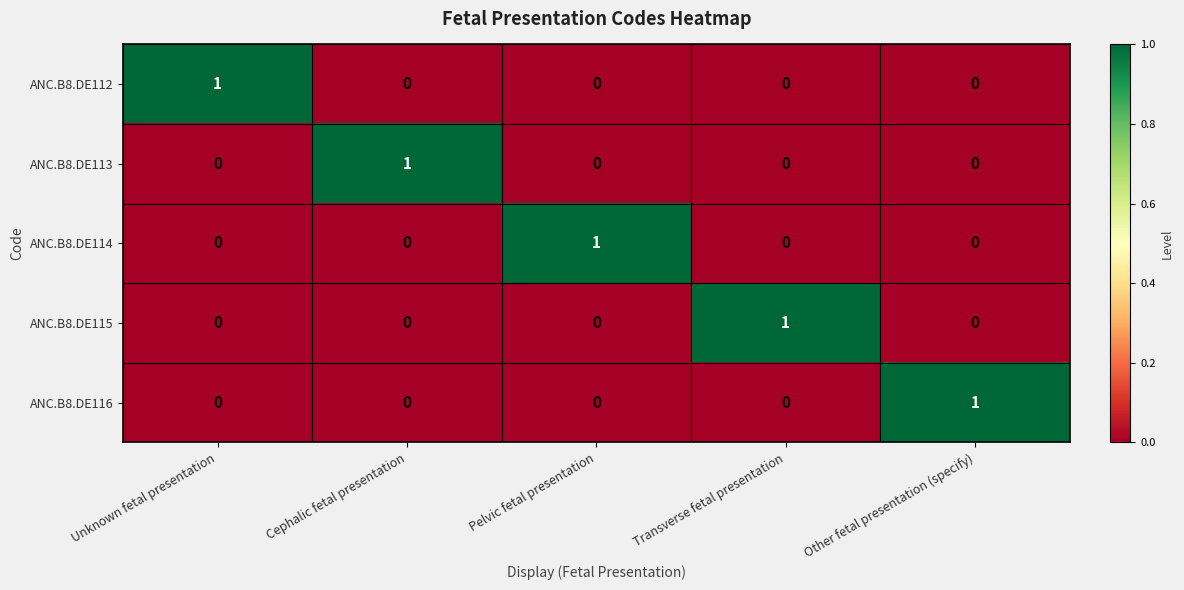

The ANC.B8.DE115 series shows 0 at Pelvic fetal presentation. True or false?

True